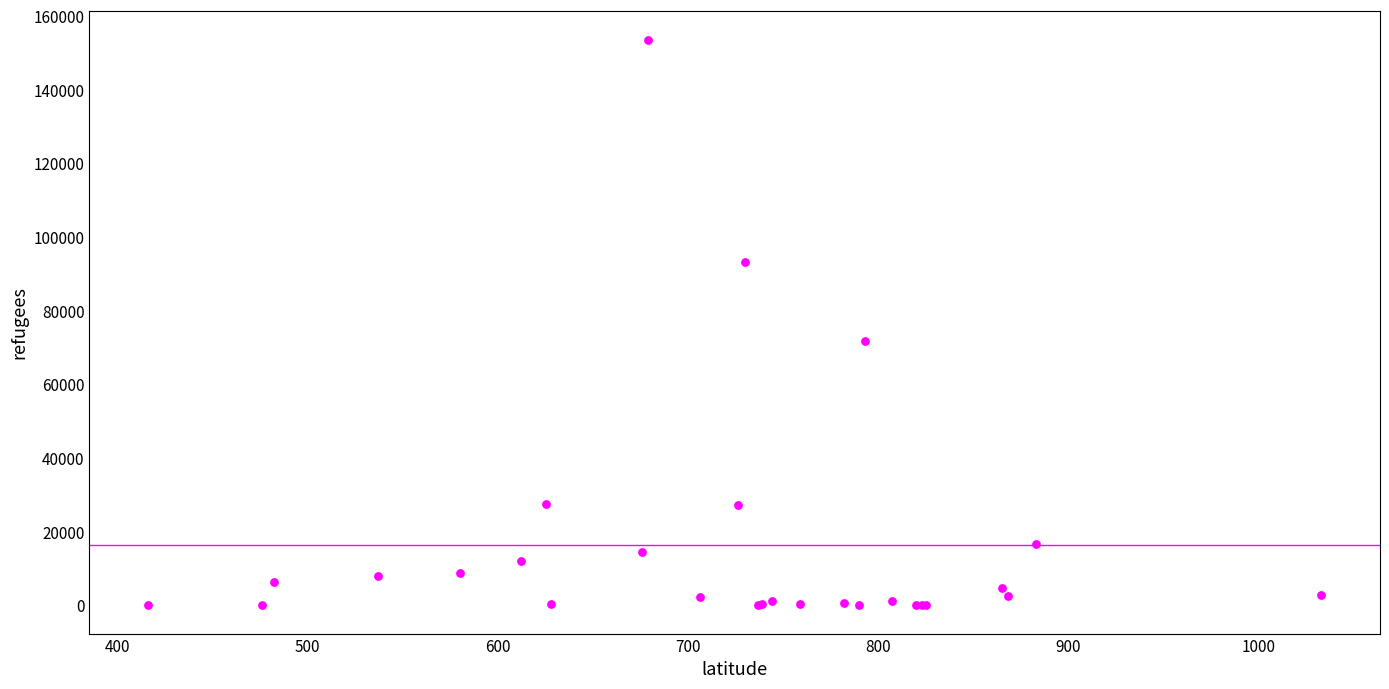

What Y value in the scatter plot is closest to 76842?

71845